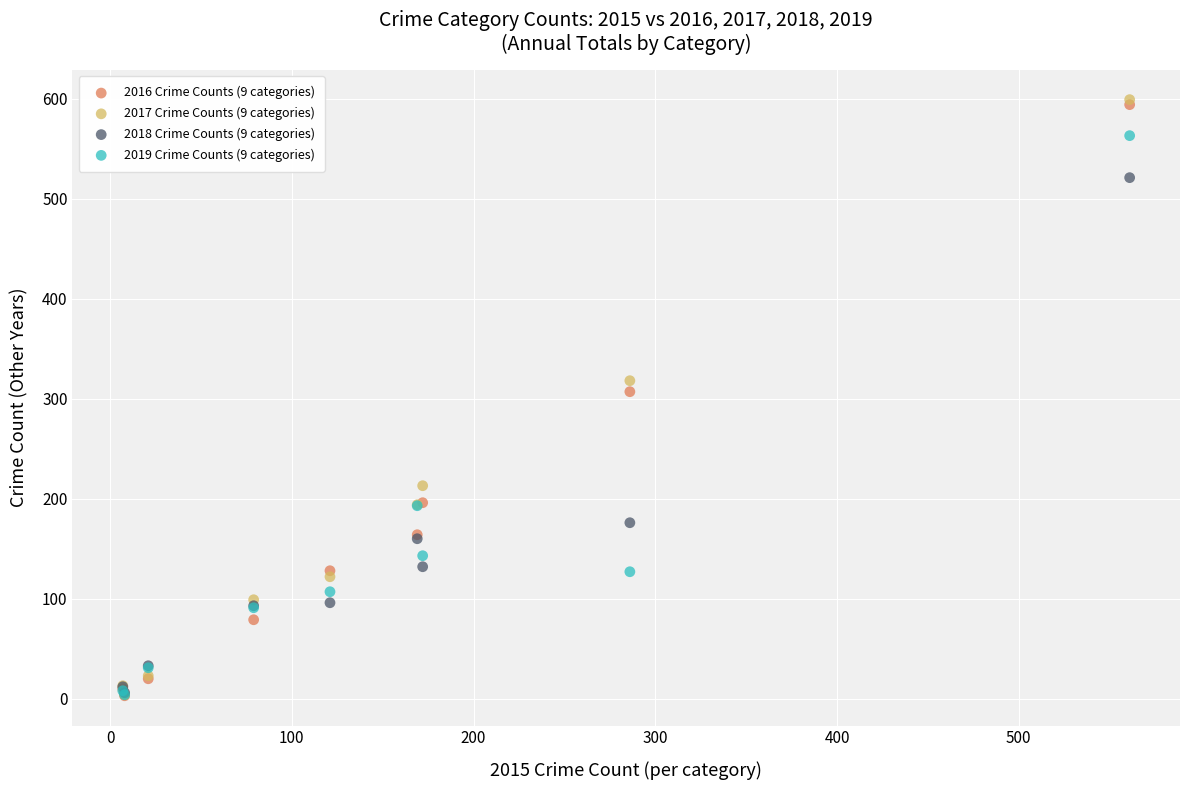

What are all the series names shown in the legend?

2016 Crime Counts (9 categories), 2017 Crime Counts (9 categories), 2018 Crime Counts (9 categories), 2019 Crime Counts (9 categories)